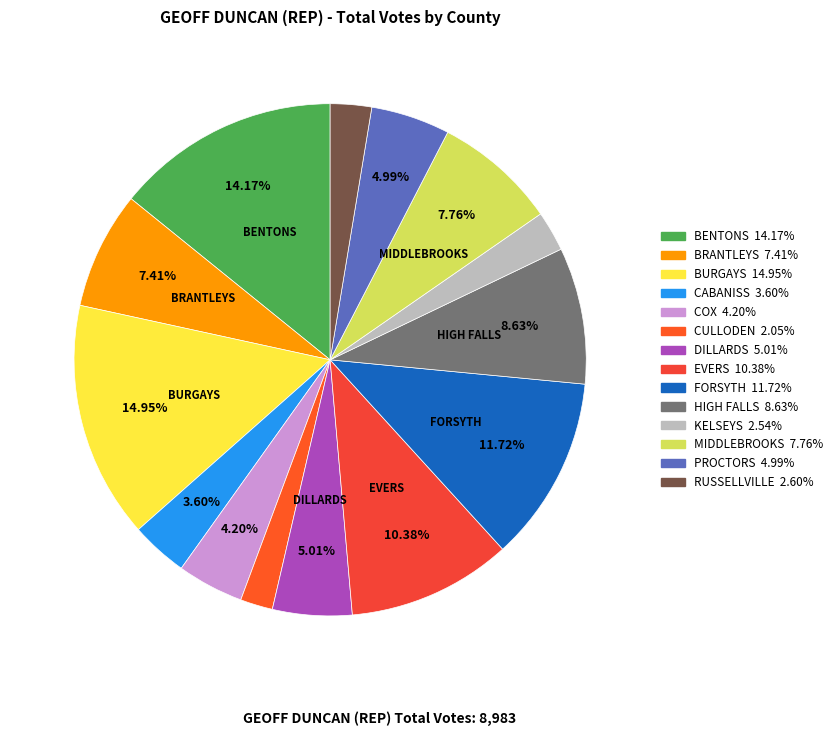

Count the number of slices in the pie.

14